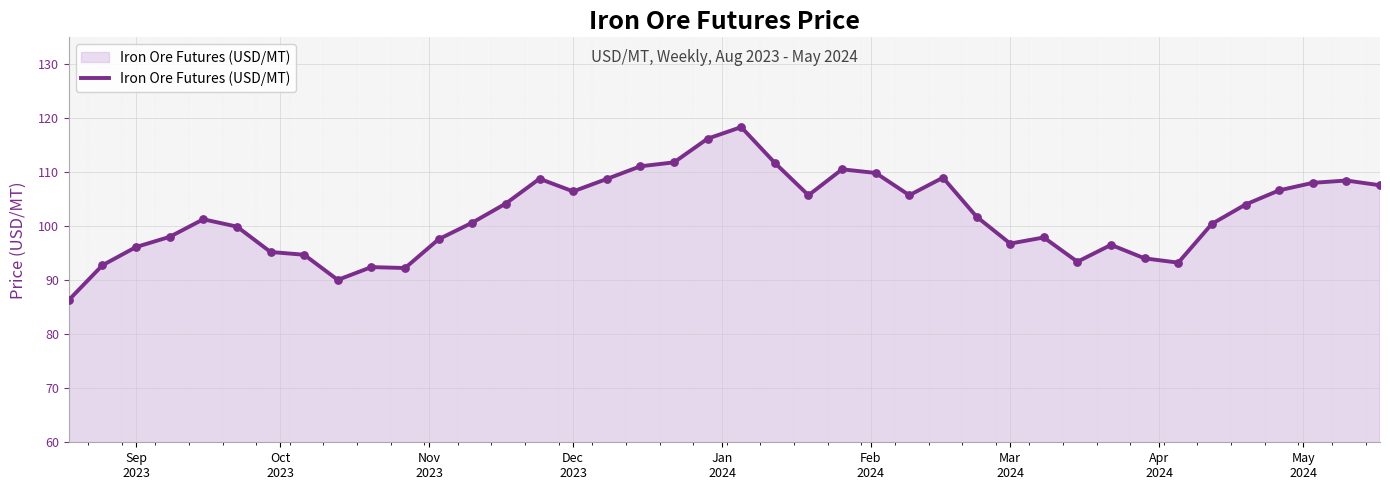

What is the maximum value shown in the chart?

118.4